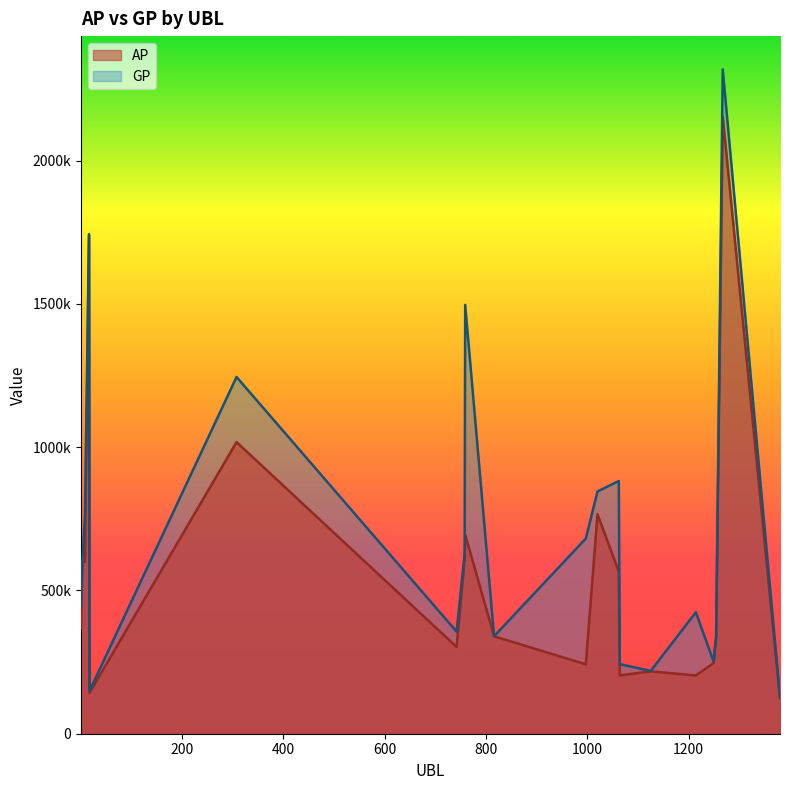

What is the total value across all series at 1?

809671